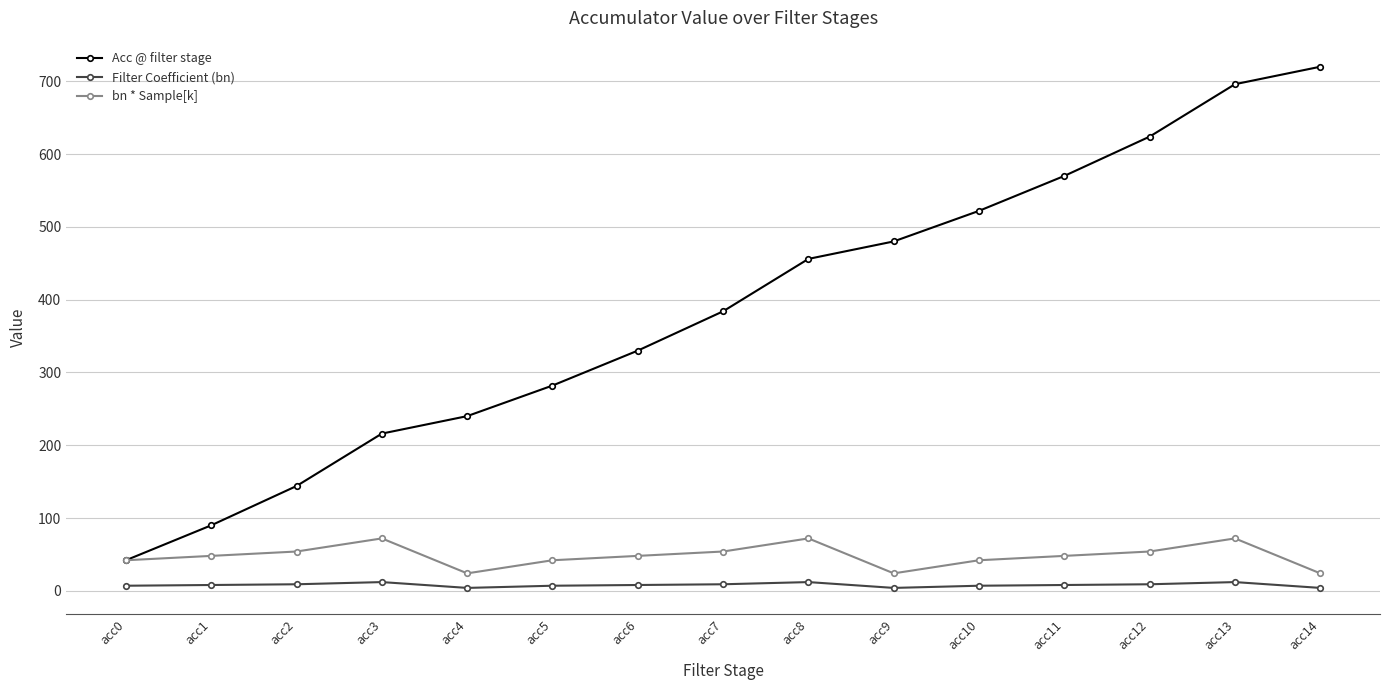

True or false: Filter Coefficient (bn) and Acc @ filter stage intersect in this chart.

False